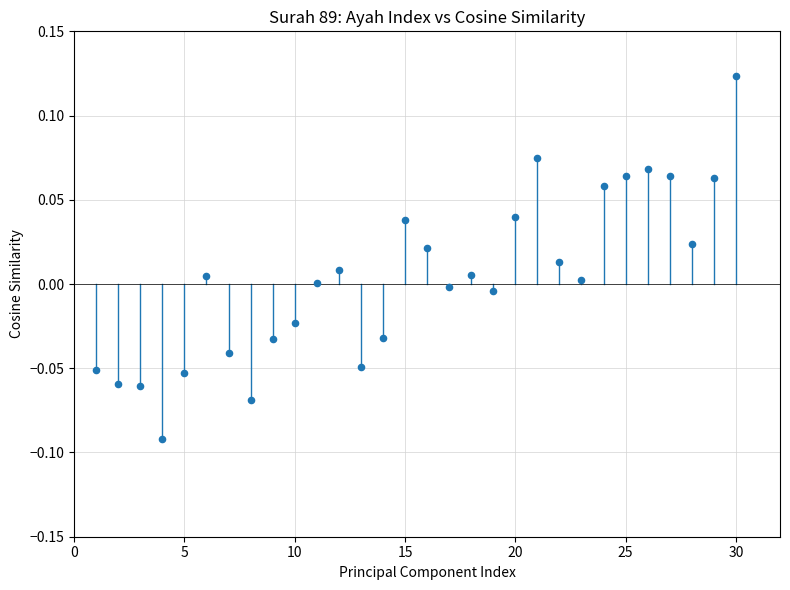

What is the range of X values (max minus min)?

29.0